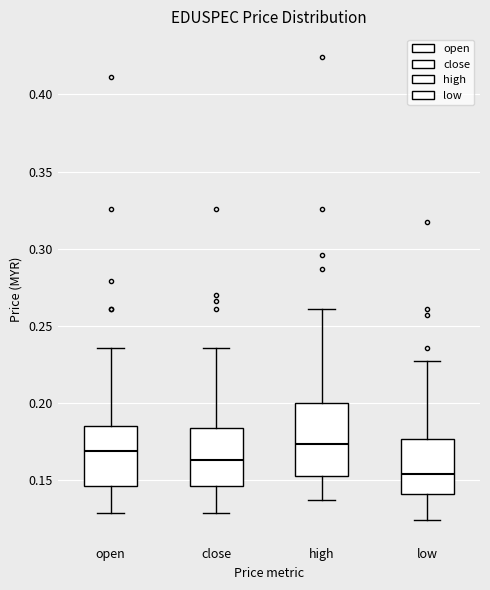

Which box is the tallest, from its lower edge to its upper edge?

high